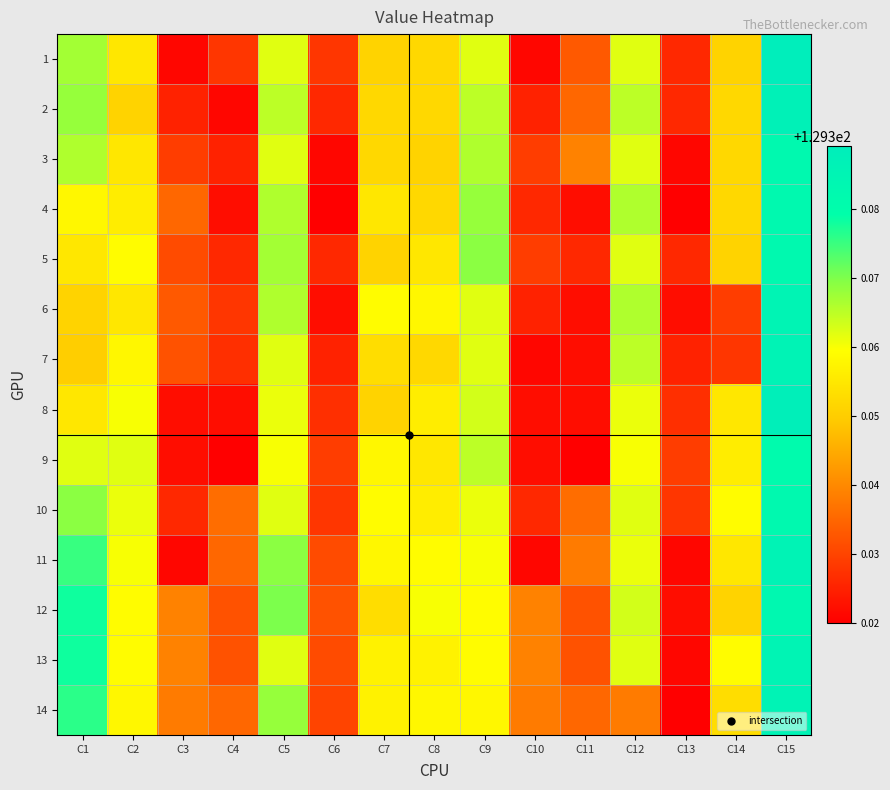

Reading right to left, list all the values displayed in this chart.

1: C15=129.4	C14=129.4	C13=129.3	C12=129.4	C11=129.3	C10=129.3	C9=129.4	C8=129.4	C7=129.4	C6=129.3	C5=129.4	C4=129.3	C3=129.3	C2=129.4	C1=129.4
2: C15=129.4	C14=129.4	C13=129.3	C12=129.4	C11=129.3	C10=129.3	C9=129.4	C8=129.4	C7=129.4	C6=129.3	C5=129.4	C4=129.3	C3=129.3	C2=129.4	C1=129.4
3: C15=129.4	C14=129.4	C13=129.3	C12=129.4	C11=129.3	C10=129.3	C9=129.4	C8=129.4	C7=129.4	C6=129.3	C5=129.4	C4=129.3	C3=129.3	C2=129.4	C1=129.4
4: C15=129.4	C14=129.4	C13=129.3	C12=129.4	C11=129.3	C10=129.3	C9=129.4	C8=129.4	C7=129.4	C6=129.3	C5=129.4	C4=129.3	C3=129.3	C2=129.4	C1=129.4
5: C15=129.4	C14=129.4	C13=129.3	C12=129.4	C11=129.3	C10=129.3	C9=129.4	C8=129.4	C7=129.4	C6=129.3	C5=129.4	C4=129.3	C3=129.3	C2=129.4	C1=129.4
6: C15=129.4	C14=129.3	C13=129.3	C12=129.4	C11=129.3	C10=129.3	C9=129.4	C8=129.4	C7=129.4	C6=129.3	C5=129.4	C4=129.3	C3=129.3	C2=129.4	C1=129.4
7: C15=129.4	C14=129.3	C13=129.3	C12=129.4	C11=129.3	C10=129.3	C9=129.4	C8=129.4	C7=129.4	C6=129.3	C5=129.4	C4=129.3	C3=129.3	C2=129.4	C1=129.3
8: C15=129.4	C14=129.4	C13=129.3	C12=129.4	C11=129.3	C10=129.3	C9=129.4	C8=129.4	C7=129.4	C6=129.3	C5=129.4	C4=129.3	C3=129.3	C2=129.4	C1=129.4
9: C15=129.4	C14=129.4	C13=129.3	C12=129.4	C11=129.3	C10=129.3	C9=129.4	C8=129.4	C7=129.4	C6=129.3	C5=129.4	C4=129.3	C3=129.3	C2=129.4	C1=129.4
10: C15=129.4	C14=129.4	C13=129.3	C12=129.4	C11=129.3	C10=129.3	C9=129.4	C8=129.4	C7=129.4	C6=129.3	C5=129.4	C4=129.3	C3=129.3	C2=129.4	C1=129.4
11: C15=129.4	C14=129.4	C13=129.3	C12=129.4	C11=129.3	C10=129.3	C9=129.4	C8=129.4	C7=129.4	C6=129.3	C5=129.4	C4=129.3	C3=129.3	C2=129.4	C1=129.4
12: C15=129.4	C14=129.4	C13=129.3	C12=129.4	C11=129.3	C10=129.3	C9=129.4	C8=129.4	C7=129.4	C6=129.3	C5=129.4	C4=129.3	C3=129.3	C2=129.4	C1=129.4
13: C15=129.4	C14=129.4	C13=129.3	C12=129.4	C11=129.3	C10=129.3	C9=129.4	C8=129.4	C7=129.4	C6=129.3	C5=129.4	C4=129.3	C3=129.3	C2=129.4	C1=129.4
14: C15=129.4	C14=129.4	C13=129.3	C12=129.3	C11=129.3	C10=129.3	C9=129.4	C8=129.4	C7=129.4	C6=129.3	C5=129.4	C4=129.3	C3=129.3	C2=129.4	C1=129.4